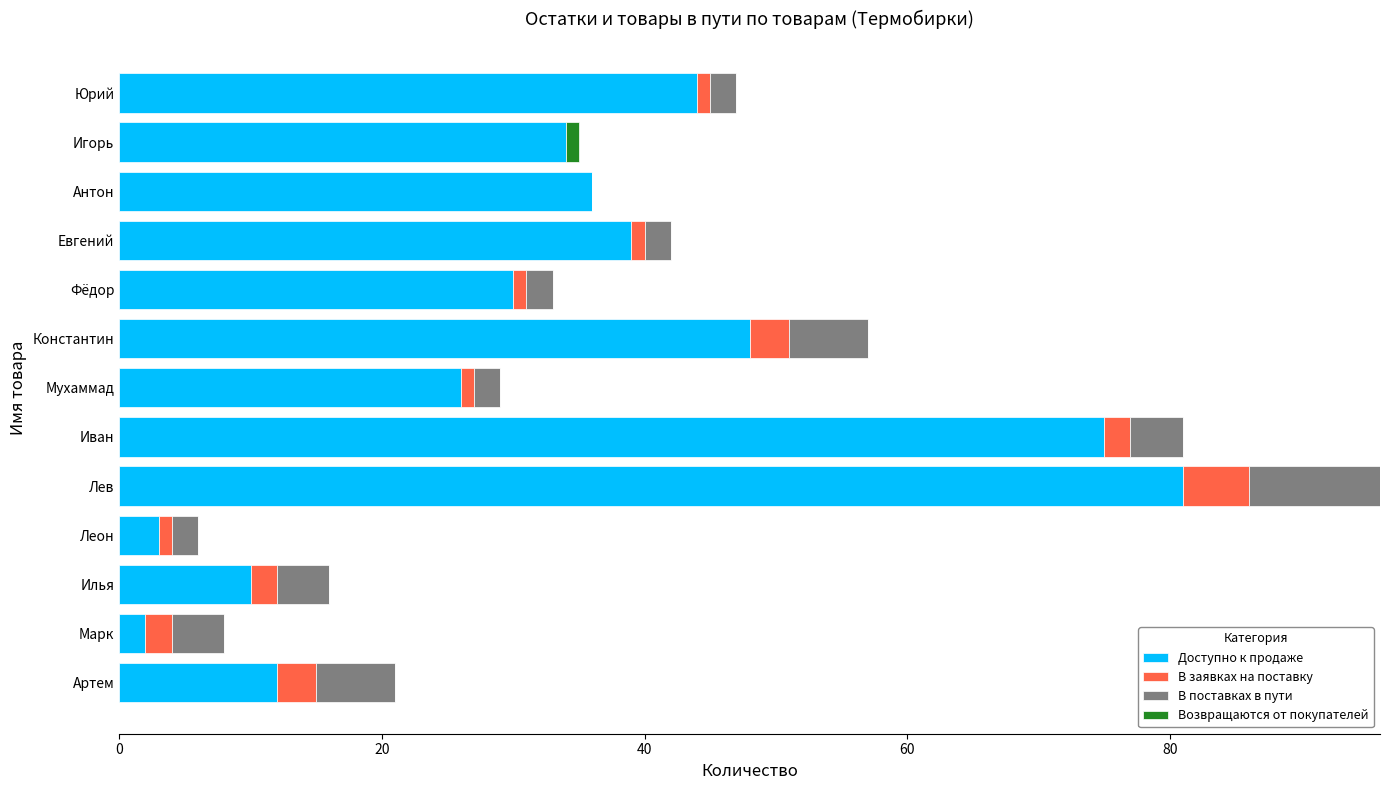

Is it true that Доступно к продаже equals 3 at Леон?

True